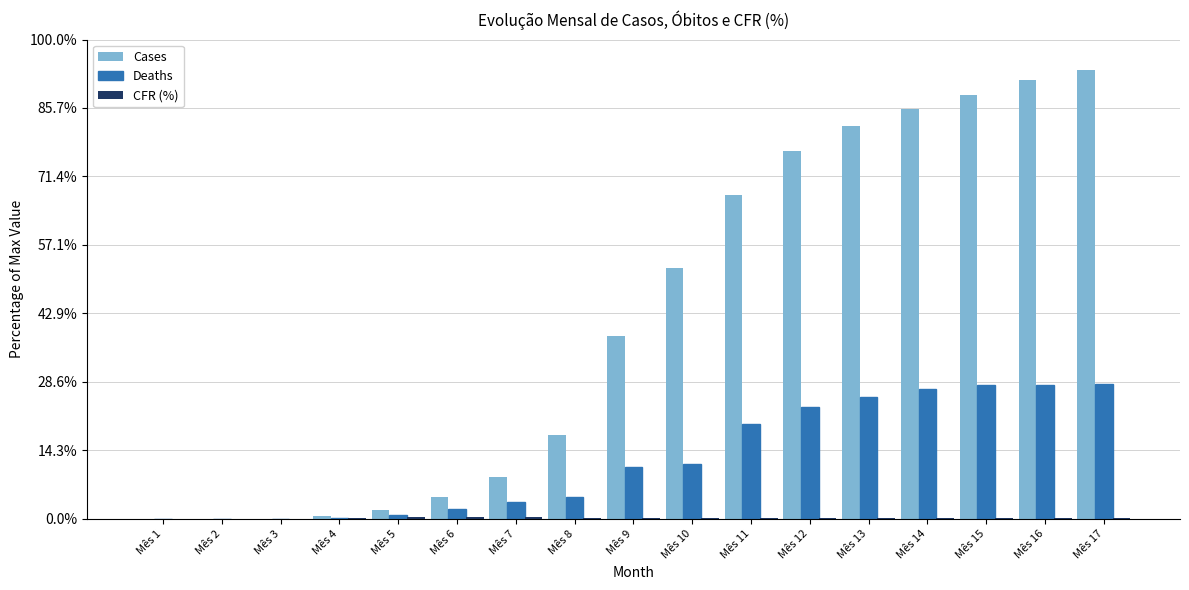

Rank the categories by Cases value from lowest to highest.

Mês 1, Mês 2, Mês 3, Mês 4, Mês 5, Mês 6, Mês 7, Mês 8, Mês 9, Mês 10, Mês 11, Mês 12, Mês 13, Mês 14, Mês 15, Mês 16, Mês 17